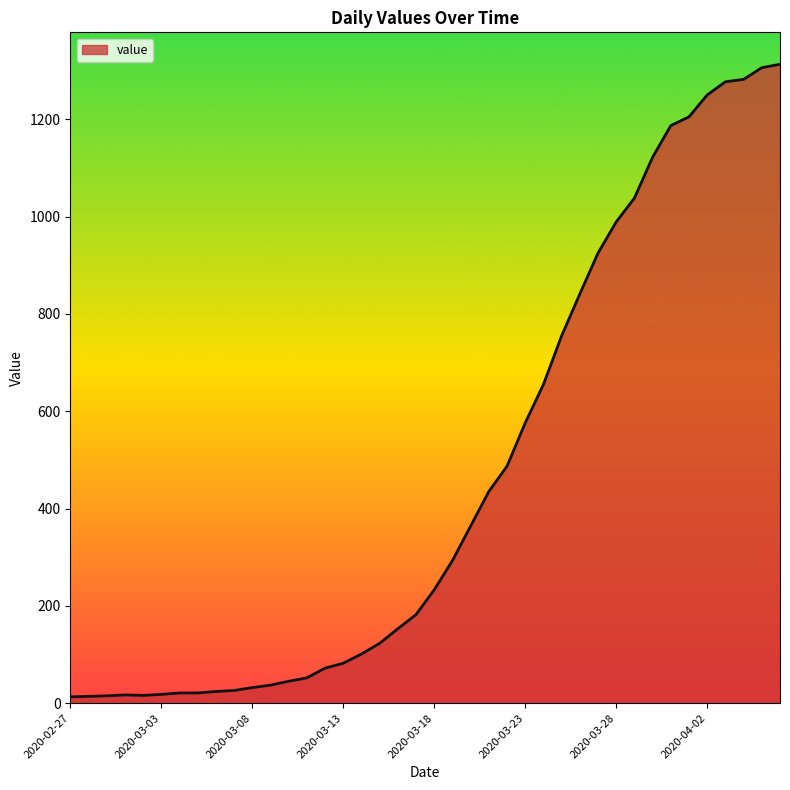

What is the maximum value shown in the chart?

1313